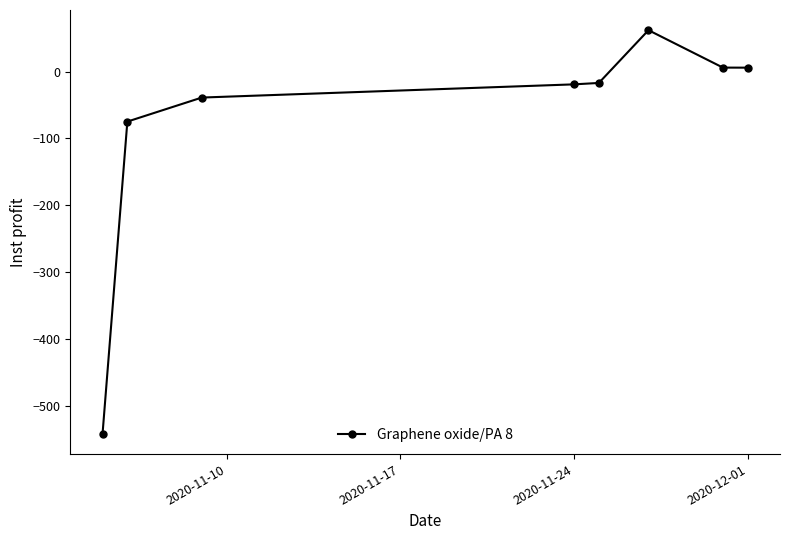

Count the number of categories in the chart.

8